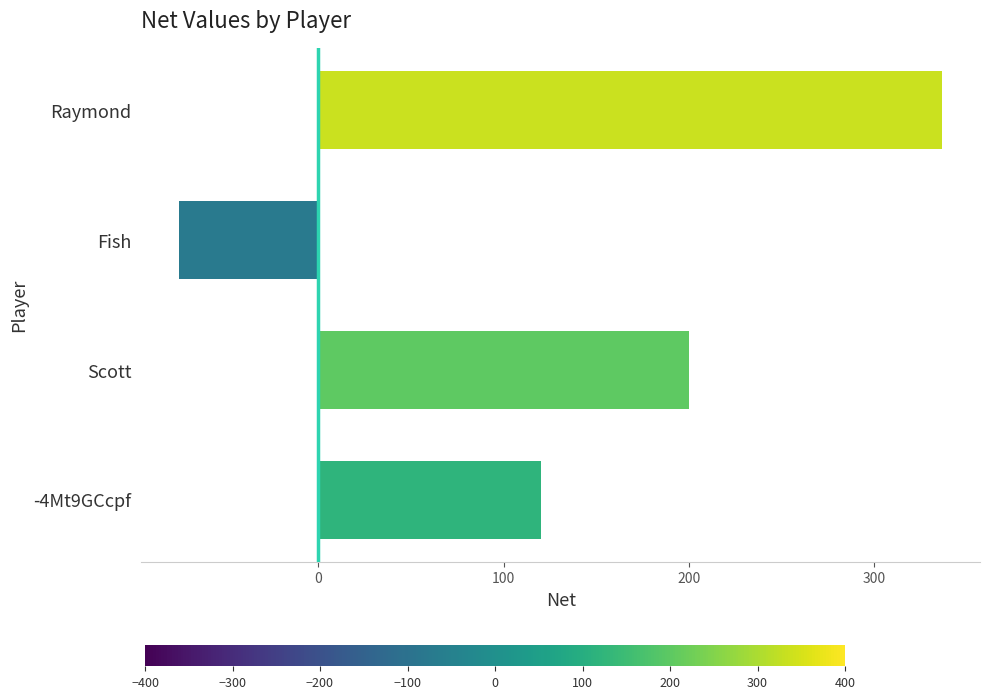

Rank the categories by value from highest to lowest.

Raymond, Scott, -4Mt9GCcpf, Fish